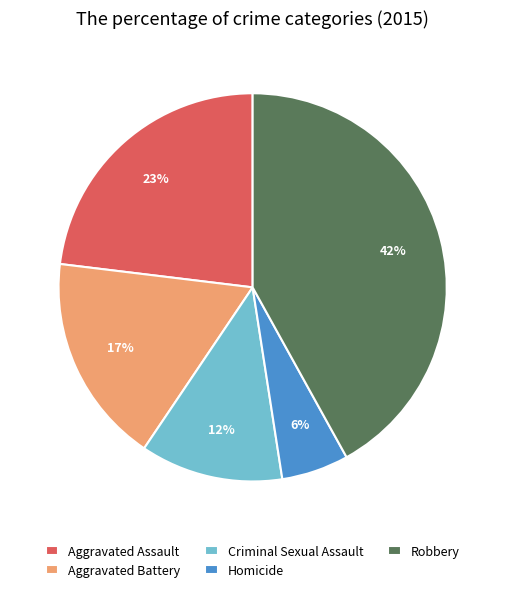

Combined, do Aggravated Battery and Aggravated Assault account for over 50%?

No